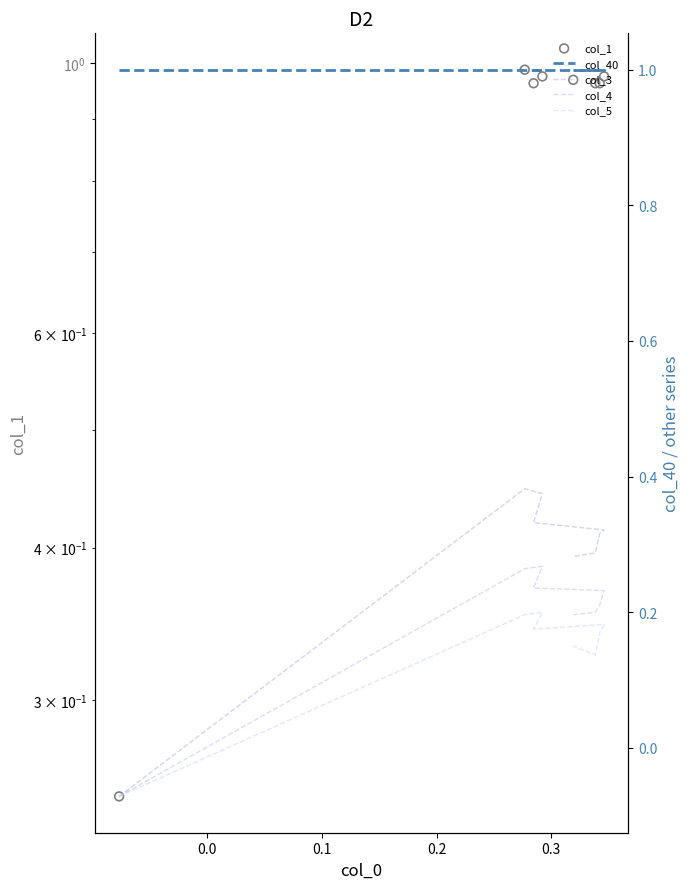

Which series contains the lowest Y value?

col_3